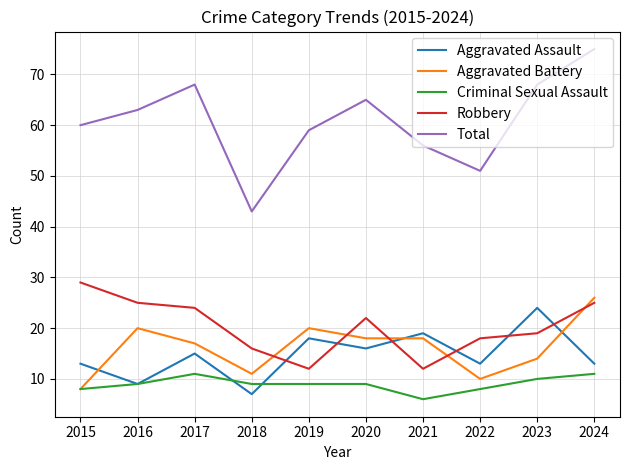

At which category does the chart reach its peak across all series?

2024